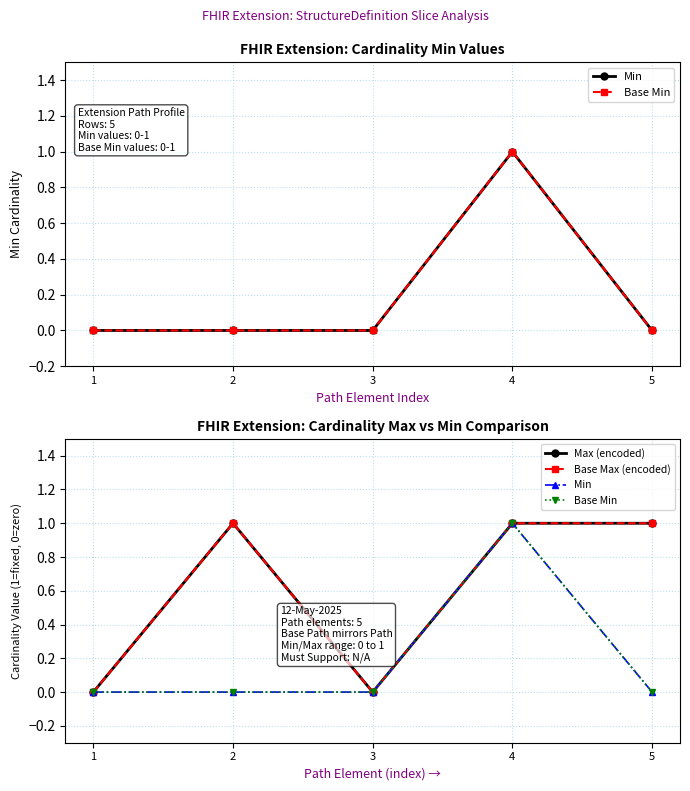

Is it true that Min equals 0 at 4?

False